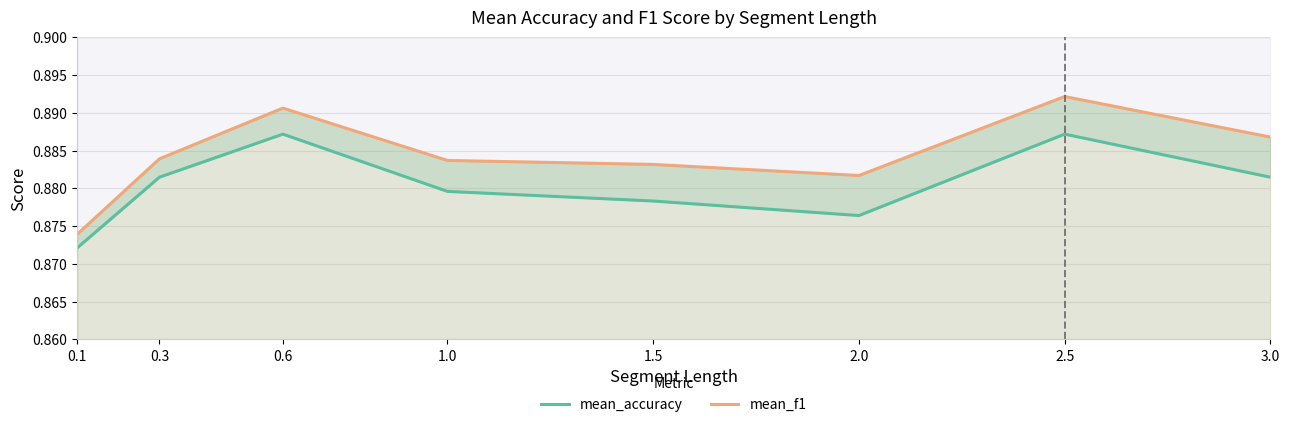

How many series are shown in this chart?

2